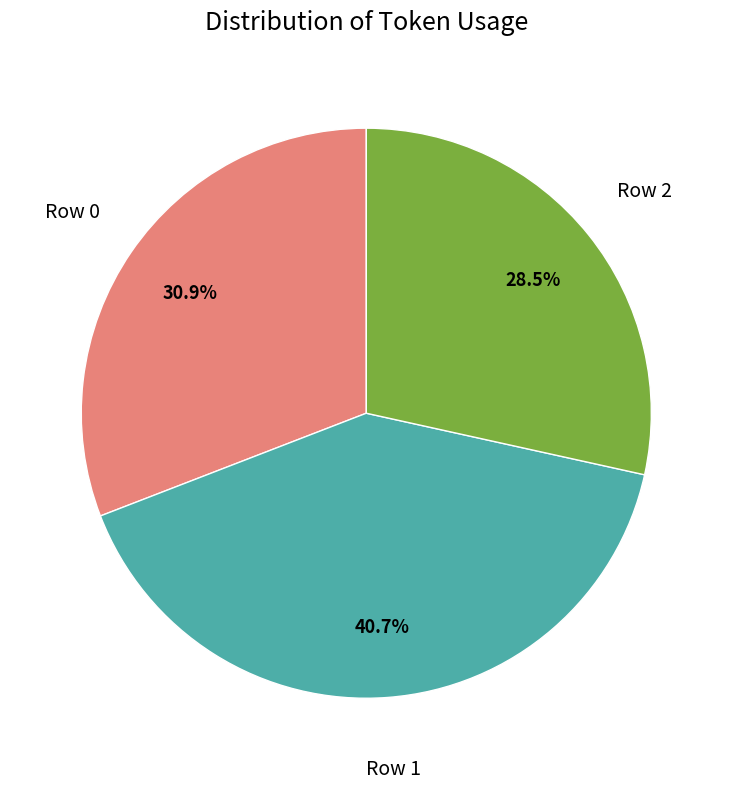

Is there any slice that represents more than half of the pie?

No